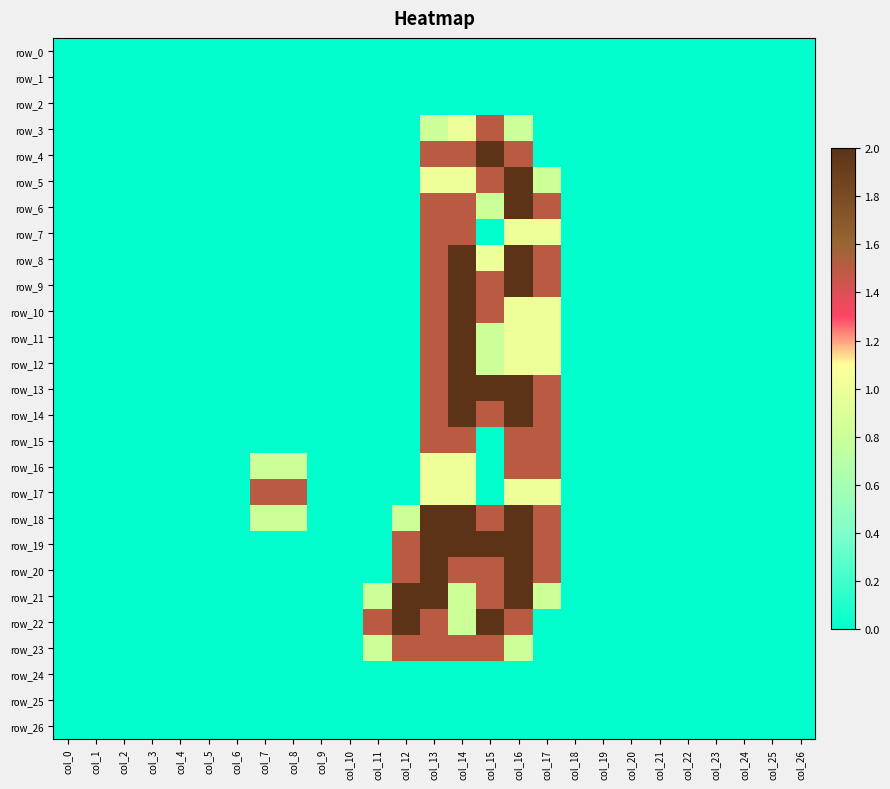

List the labels in order of row_12 value, smallest first.

col_0, col_1, col_2, col_3, col_4, col_5, col_6, col_7, col_8, col_9, col_10, col_11, col_12, col_18, col_19, col_20, col_21, col_22, col_23, col_24, col_25, col_26, col_15, col_16, col_17, col_13, col_14